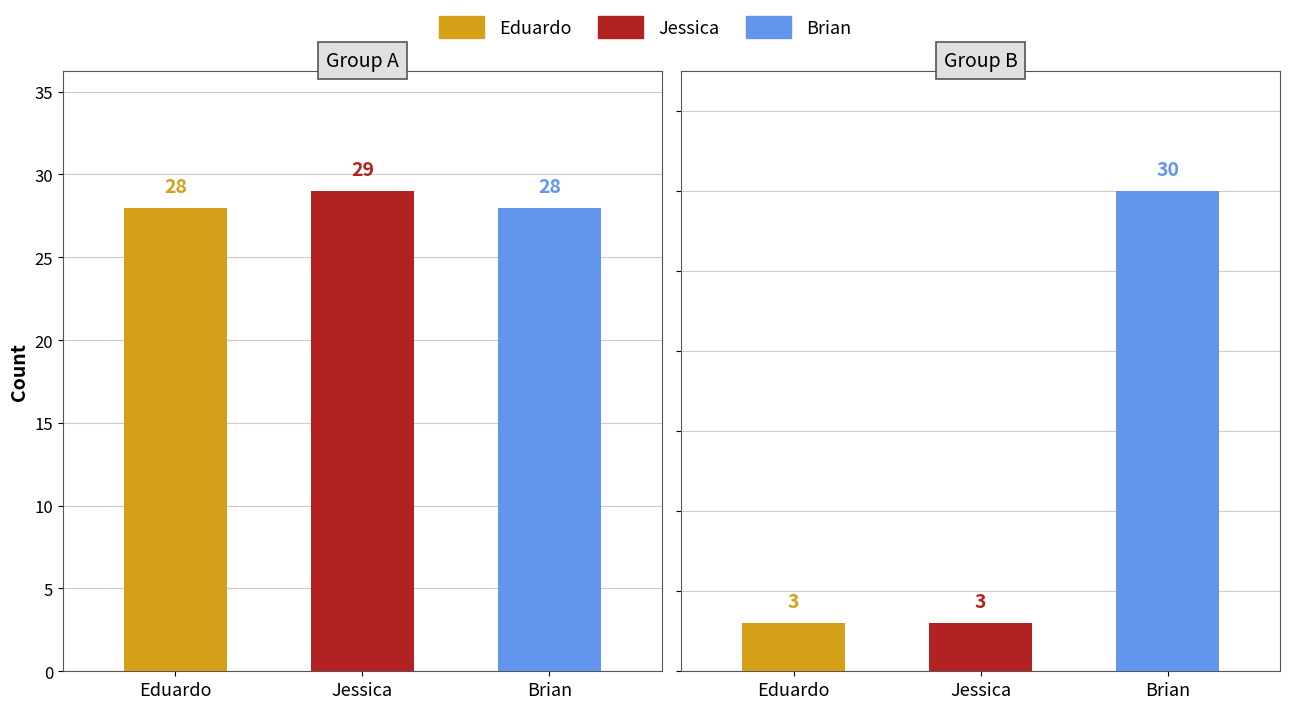

How many data points does each series have?

3